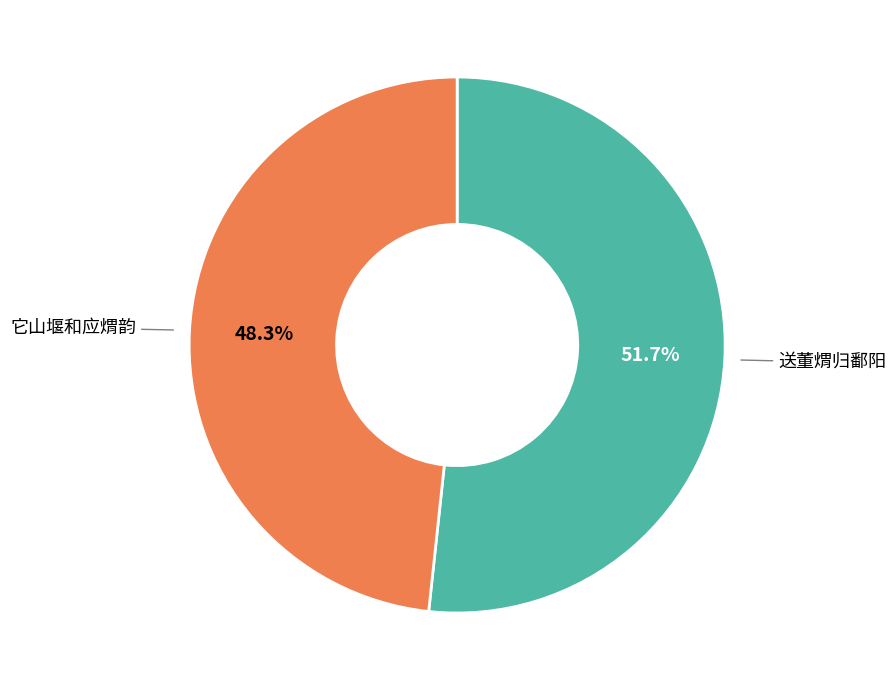

Is there any slice that represents more than half of the pie?

Yes